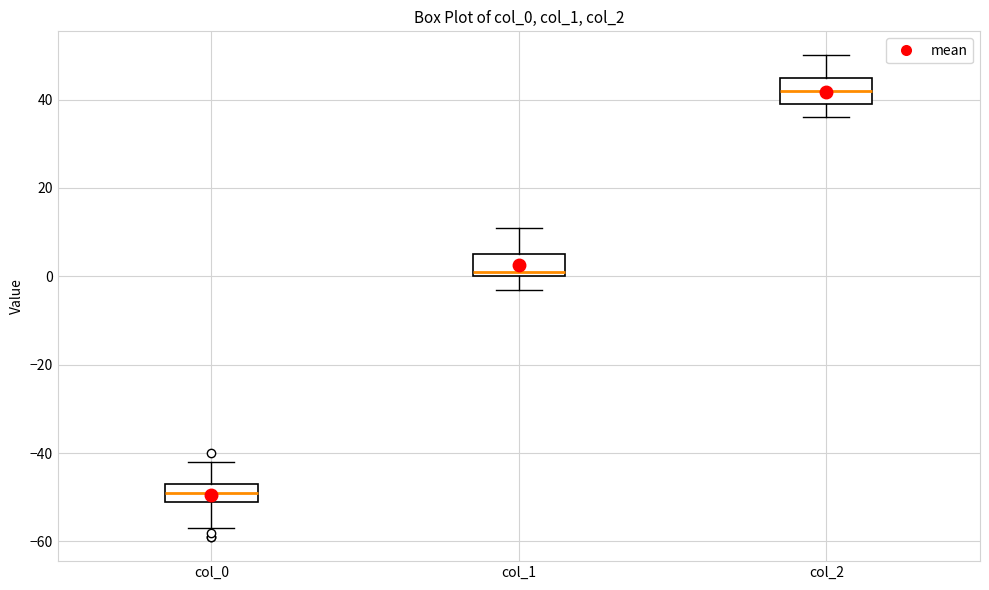

Which box's median line is the highest?

col_2